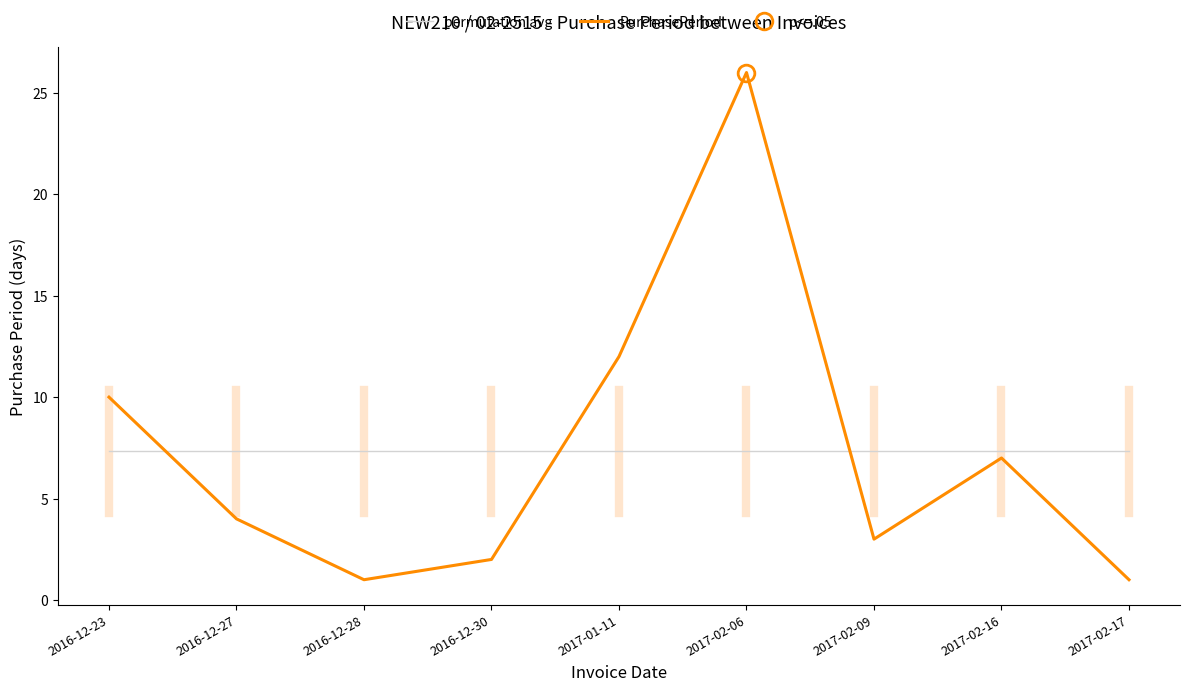

How many intersections are there between permutation avg and PurchasePeriod?

3